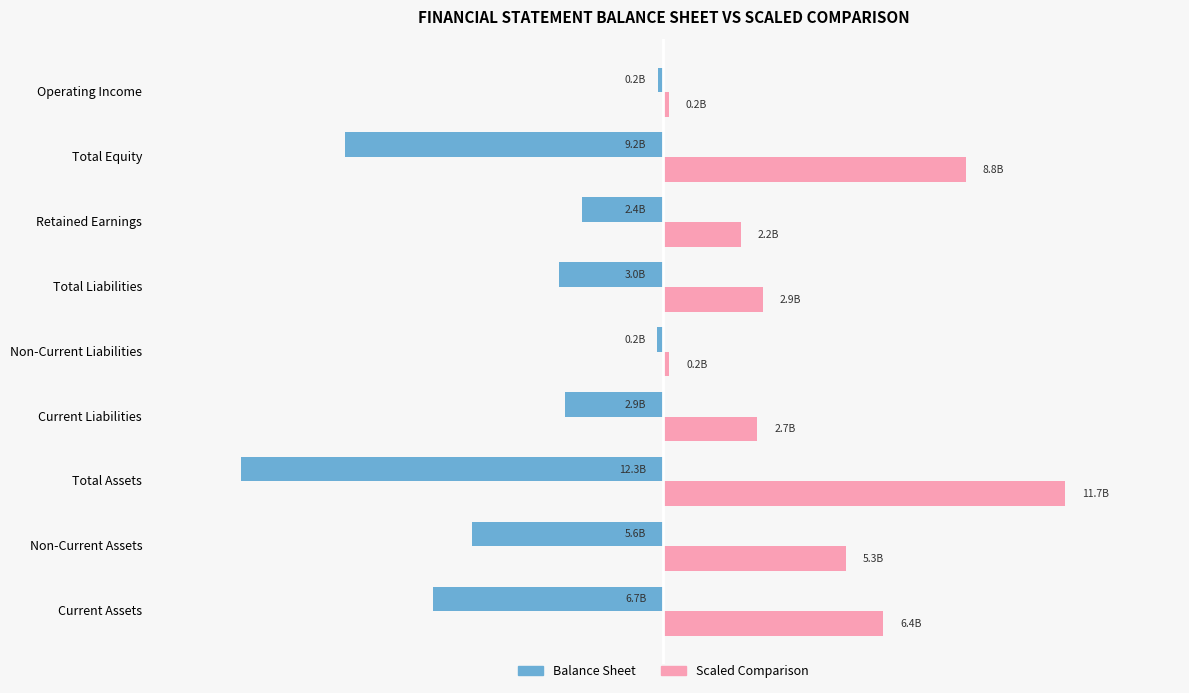

How many bars are there in each group?

2